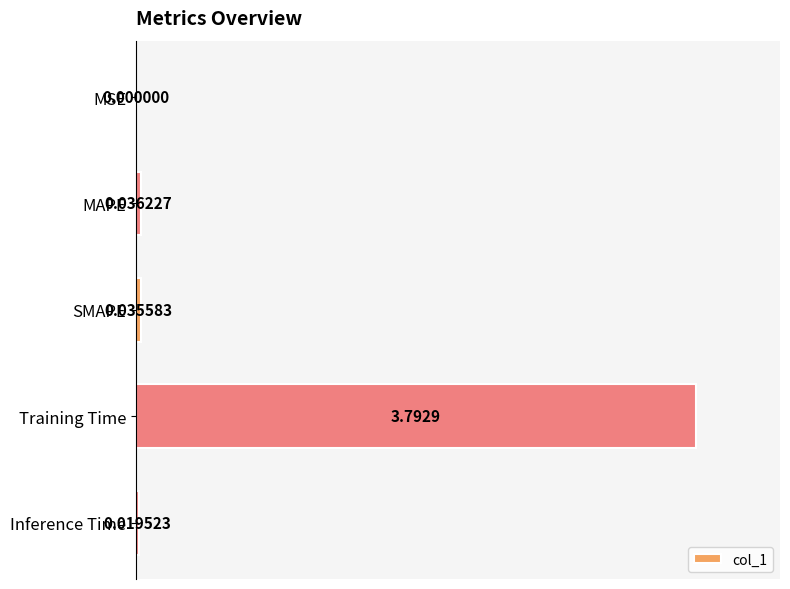

What is the change in value from SMAPE to Training Time?

+1.0